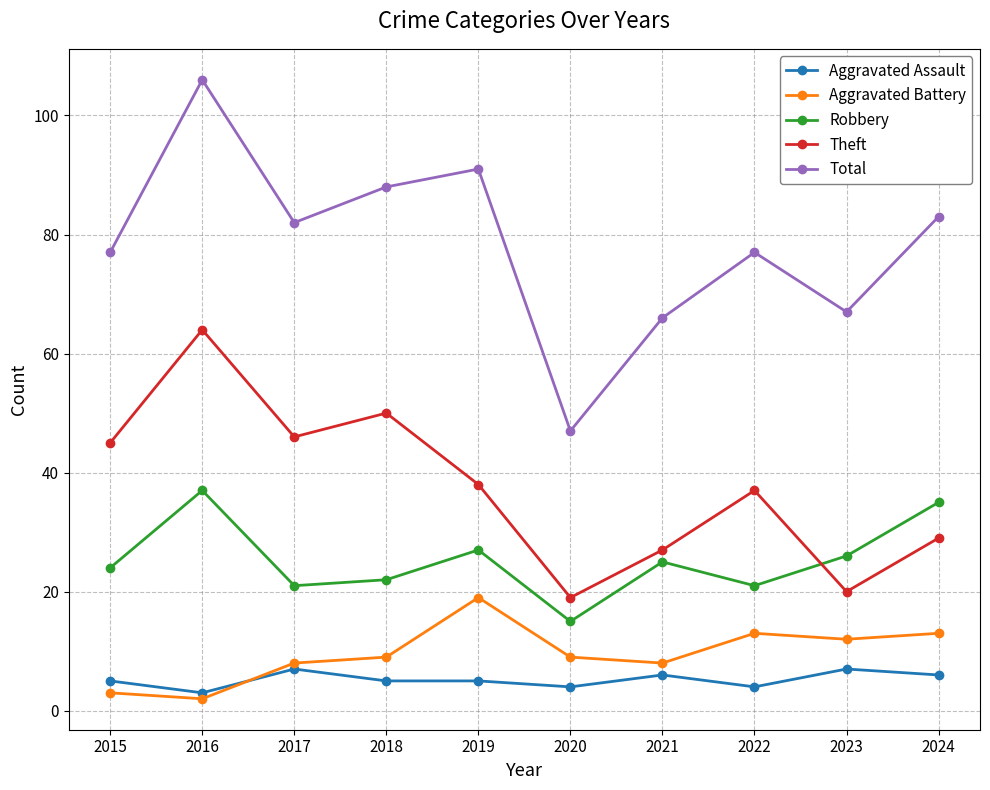

How many interior local valleys does the Robbery series have?

3